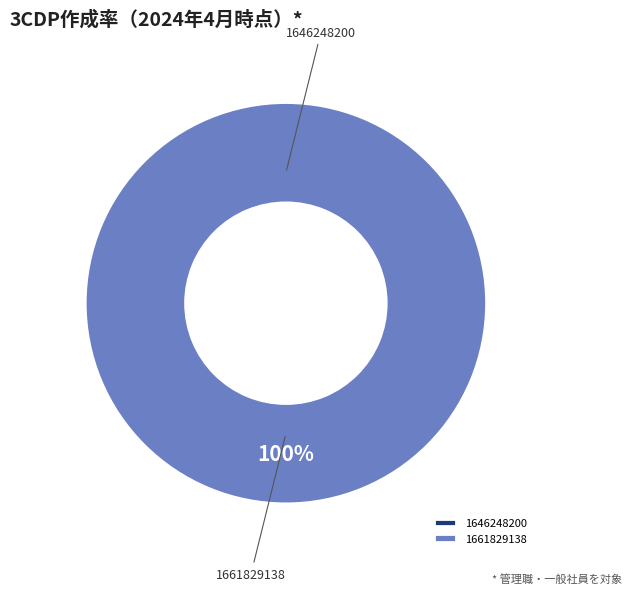

Is there a majority slice in this chart?

Yes